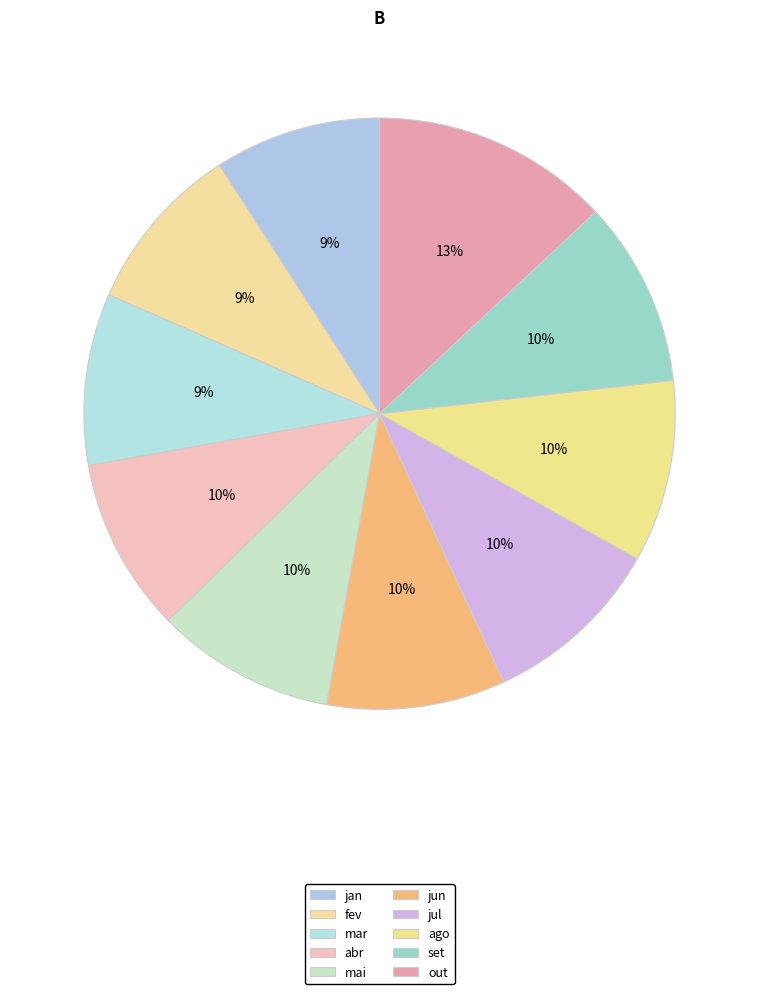

Rank the categories by value from highest to lowest.

out, set, ago, jul, mai, jun, abr, mar, fev, jan